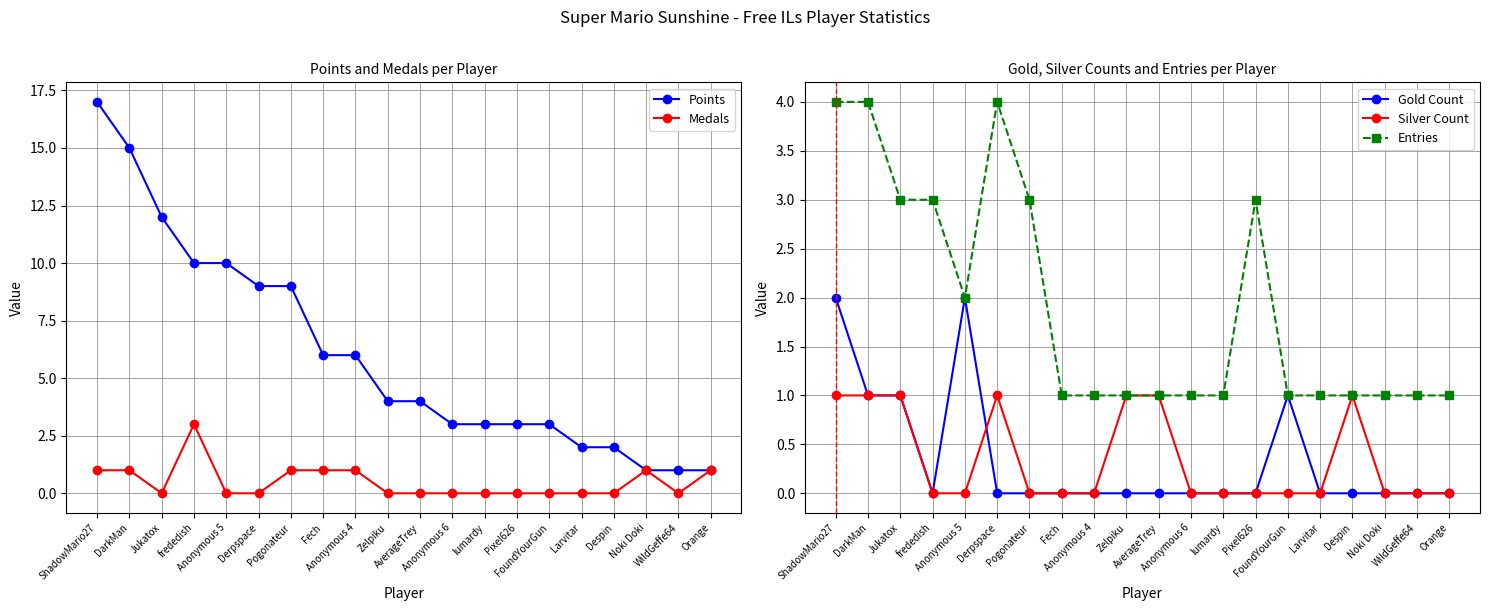

What is the lowest value of the Points series?

1